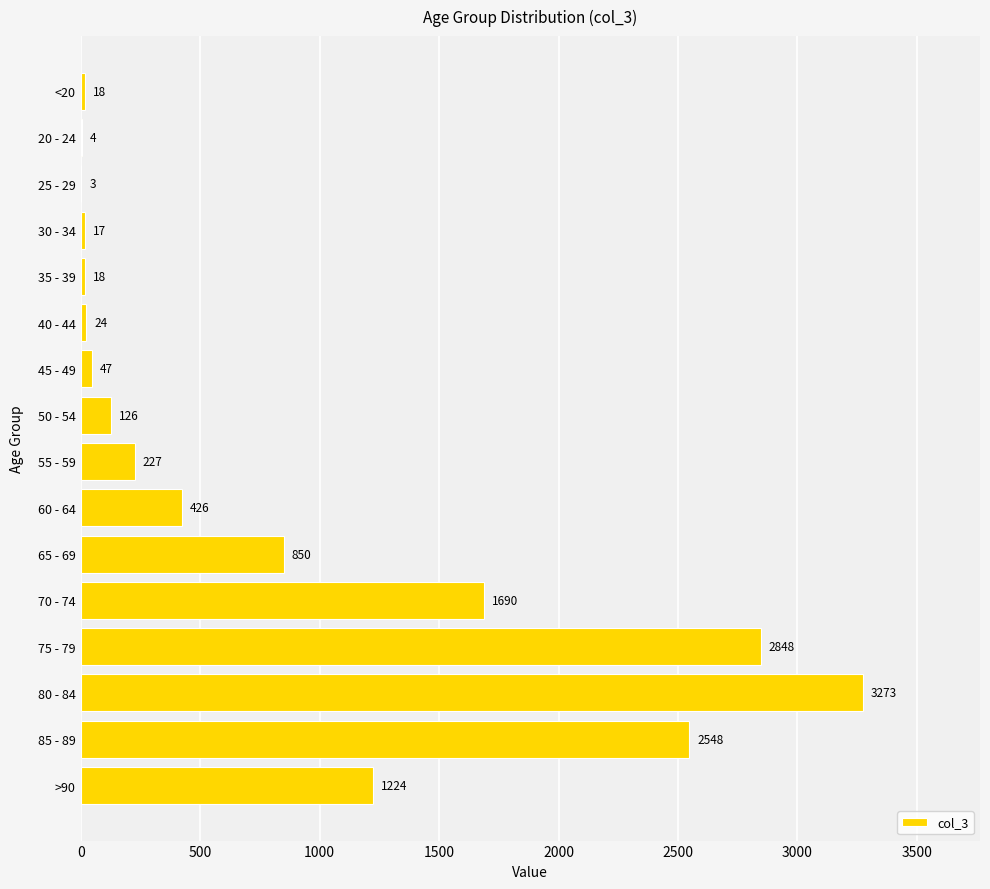

Reading top to bottom, list all the values displayed in this chart.

<20=18	20 - 24=4	25 - 29=3	30 - 34=17	35 - 39=18	40 - 44=24	45 - 49=47	50 - 54=126	55 - 59=227	60 - 64=426	65 - 69=850	70 - 74=1690	75 - 79=2848	80 - 84=3273	85 - 89=2548	>90=1224